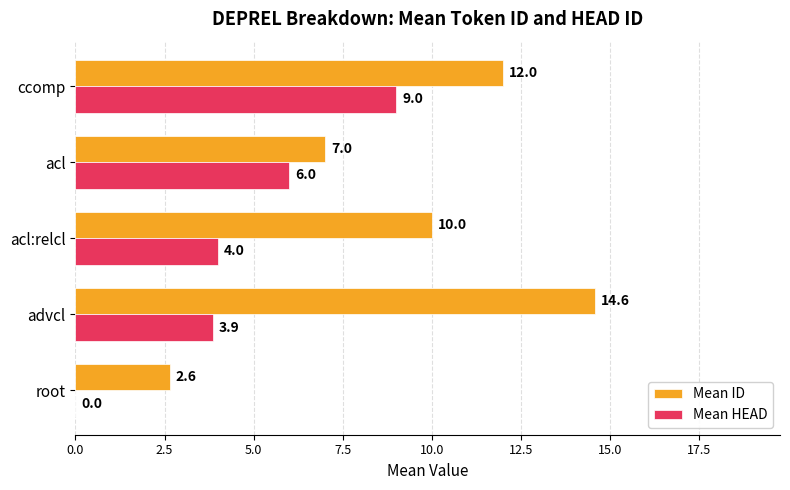

Which series changed the most between advcl and acl:relcl?

Mean ID